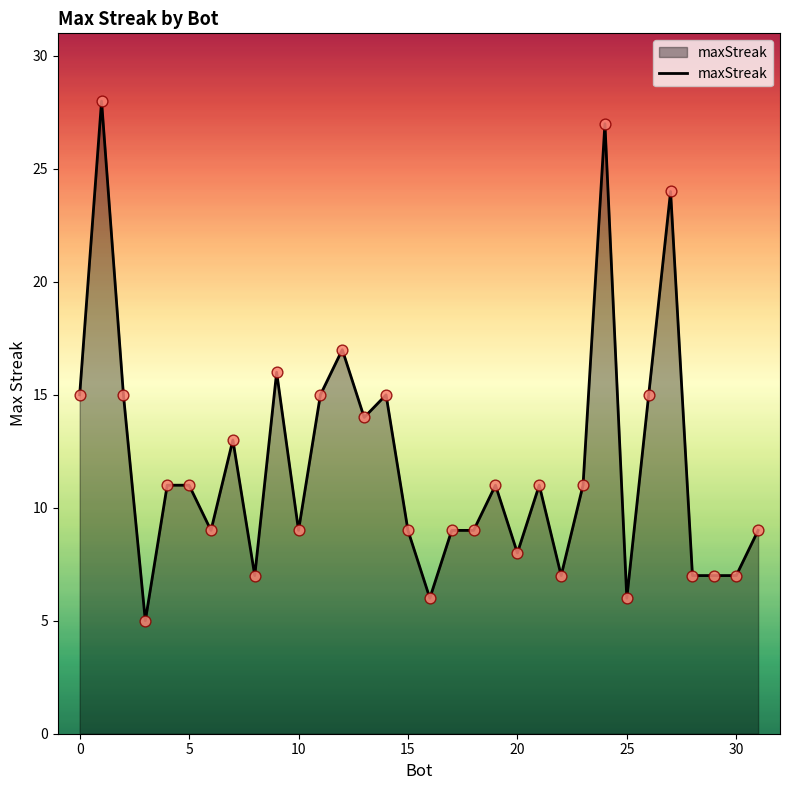

What is the difference between the maximum and minimum values?

23